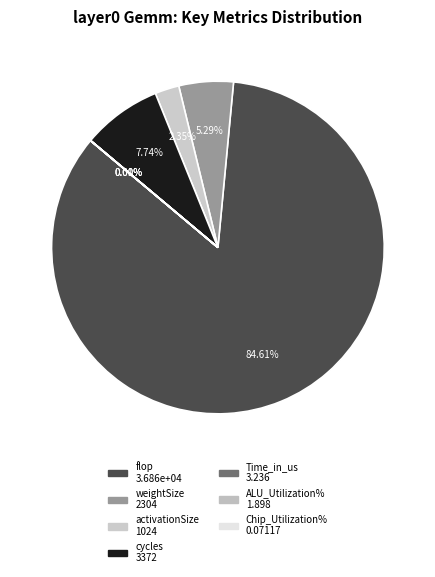

To the nearest percent, what is the difference between the largest and smallest slice percentages?

85%